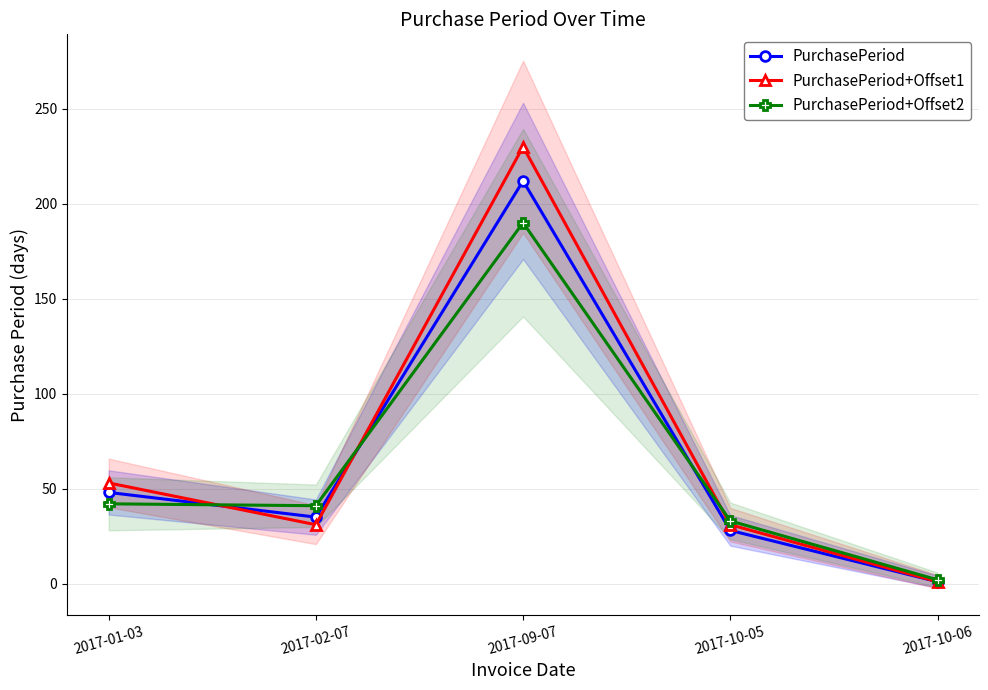

Reading right to left, transcribe all the data shown in this chart.

PurchasePeriod: 1	28	212	35	48
PurchasePeriod+Offset1: 1	31	230	31	53
PurchasePeriod+Offset2: 2	33	190	41	42